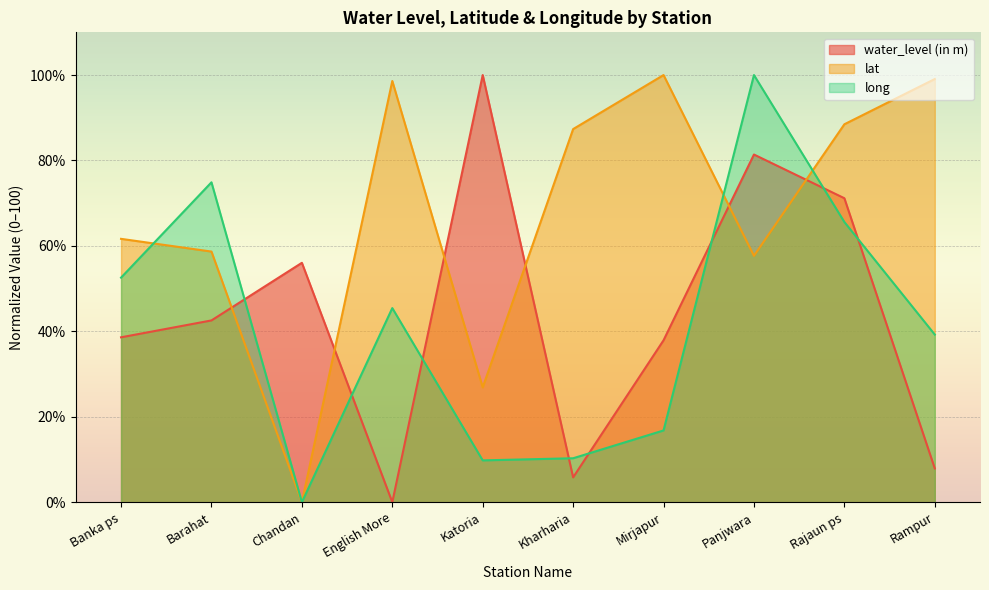

What is the value of the water_level (in m) point at the 3rd from the left?

56.0